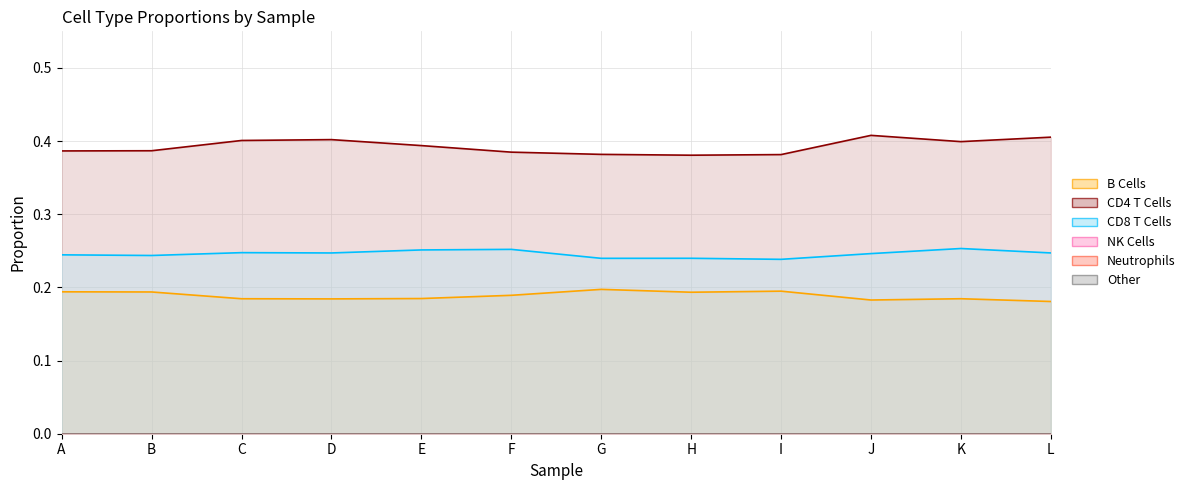

True or false: CD8 T Cells and B Cells cross at least once.

False